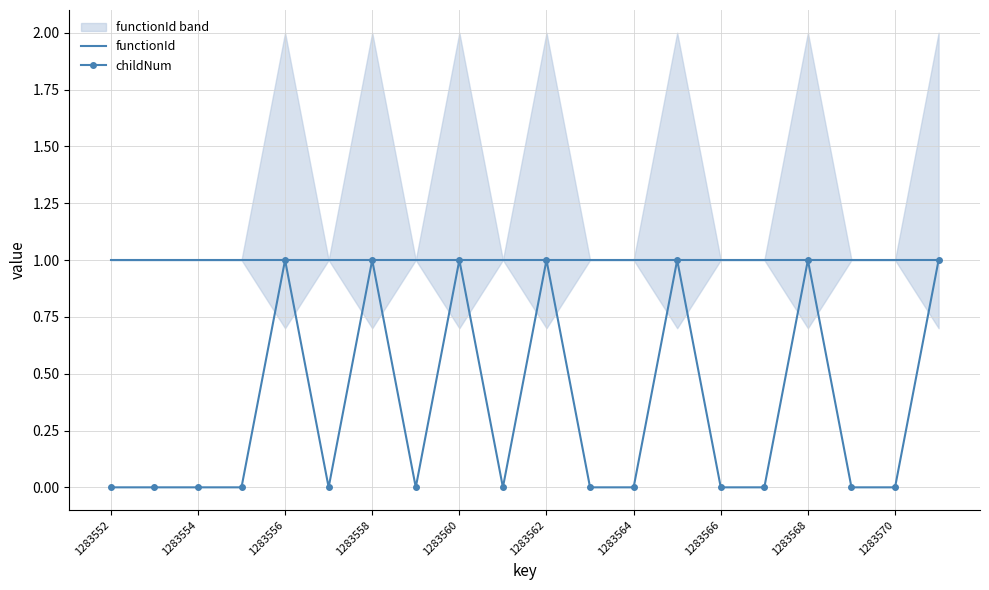

What are all the series names shown in the legend?

functionId, childNum